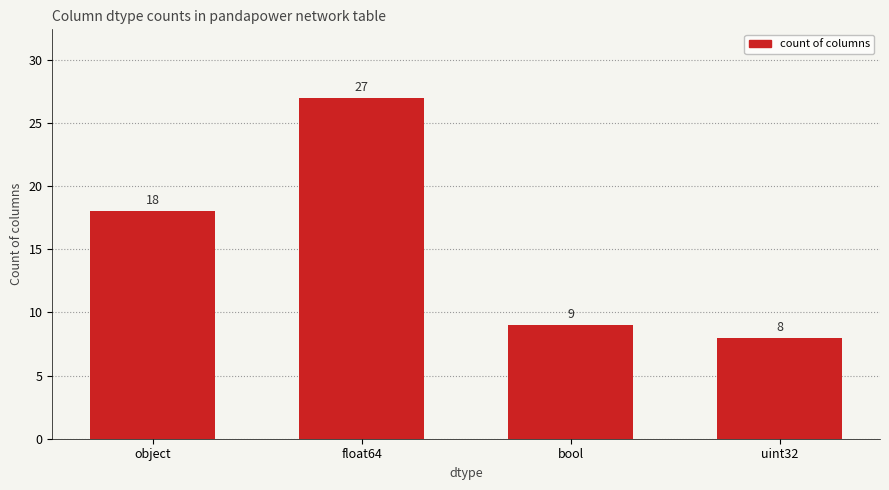

What is the difference between the second highest and minimum values?

10